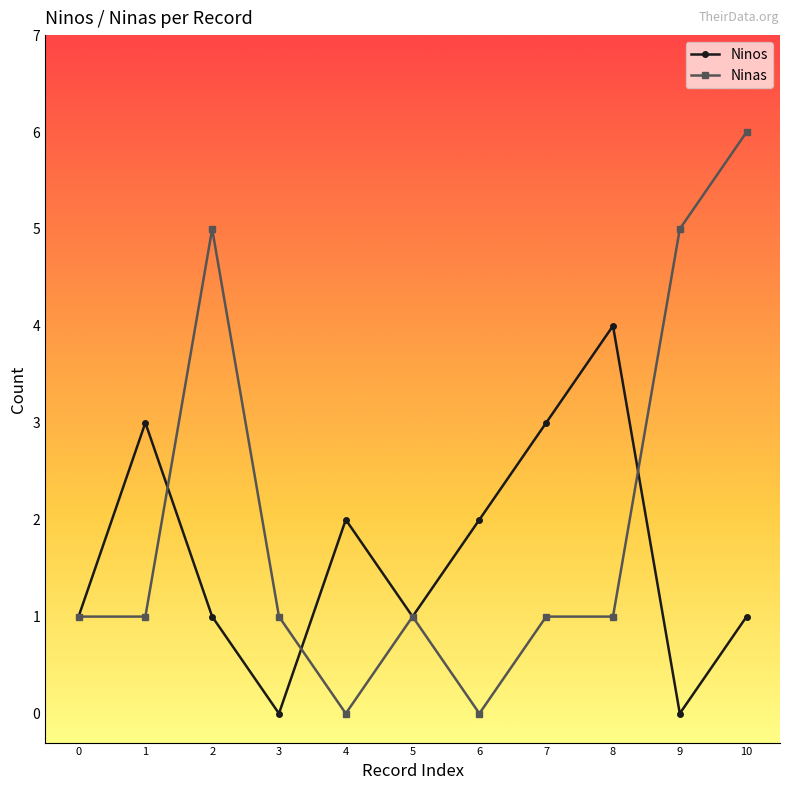

What is the highest value of the Ninas series?

6